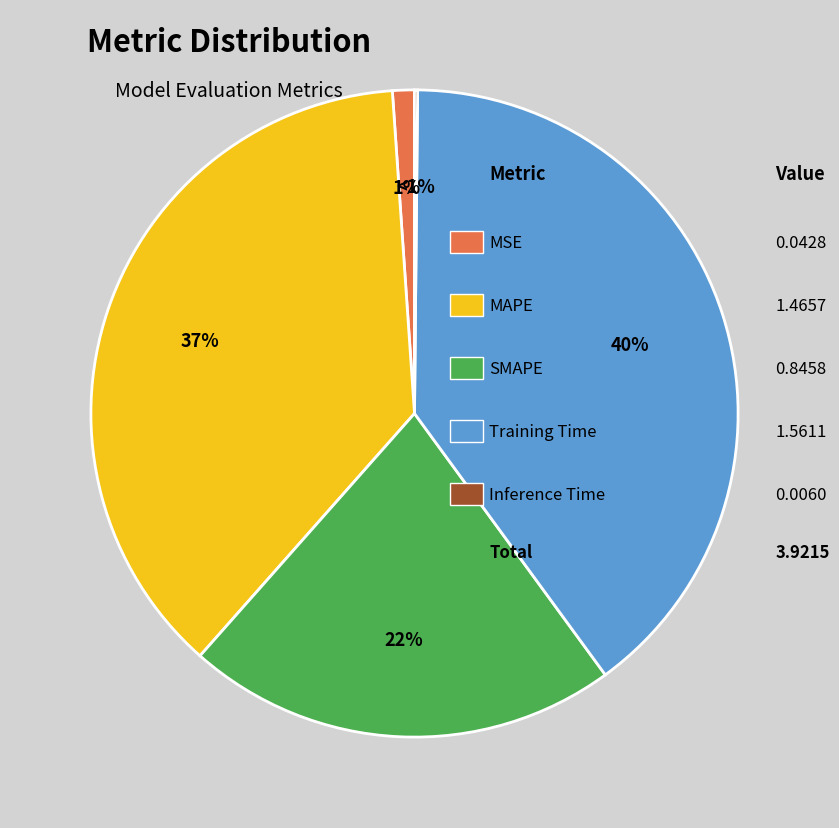

What is the change in value from MSE to SMAPE?

+0.8